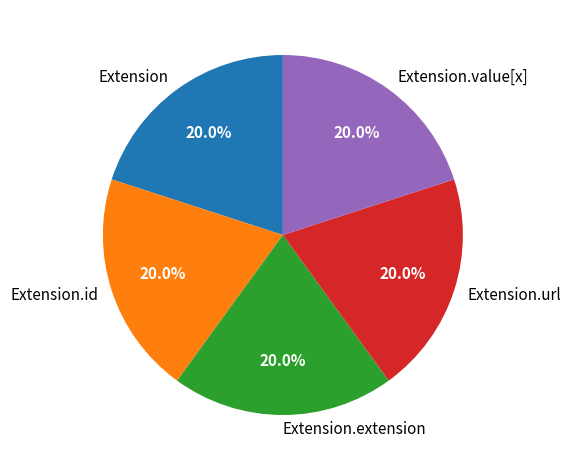

Does Extension.url represent more than half of the total?

No